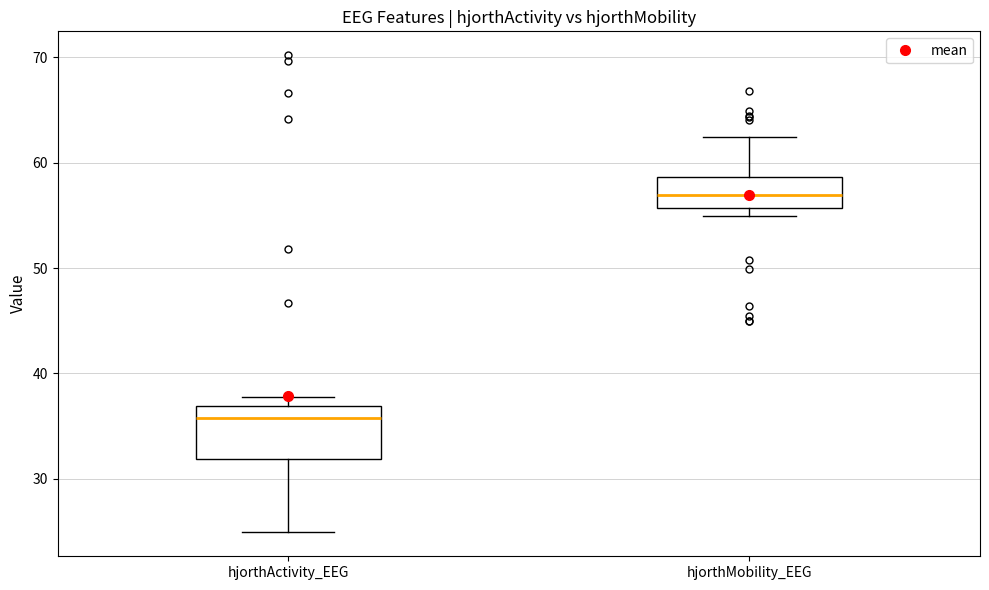

Reading left to right, transcribe this box plot: for each box, give where its median line is, the range the box spans, and where its two whiskers end, as read against the y-axis. The values are not printed on the chart, so give them approximately, as read against the axis.

hjorthActivity_EEG: median 36, box 32 to 37, whiskers 25 to 38
hjorthMobility_EEG: median 57, box 56 to 59, whiskers 55 to 62